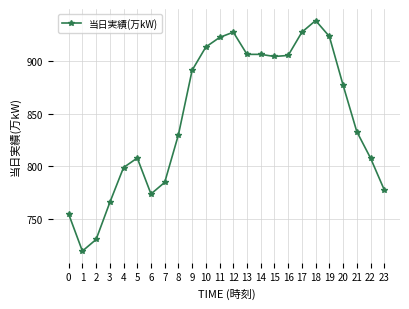

Reading left to right, extract all data points from this chart.

755	720	731	766	799	808	774	785	830	891	913	922	927	906	906	904	905	927	938	923	877	833	808	778